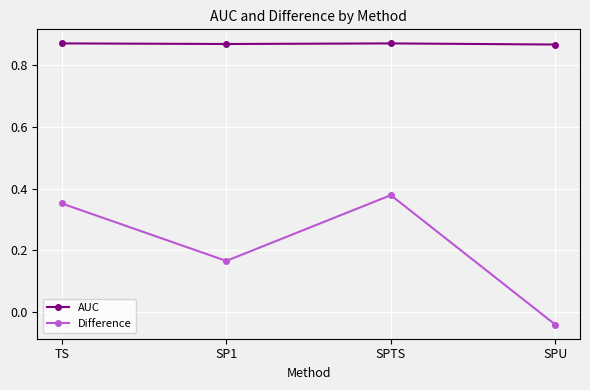

List the series in order of their peak value, lowest first.

Difference, AUC